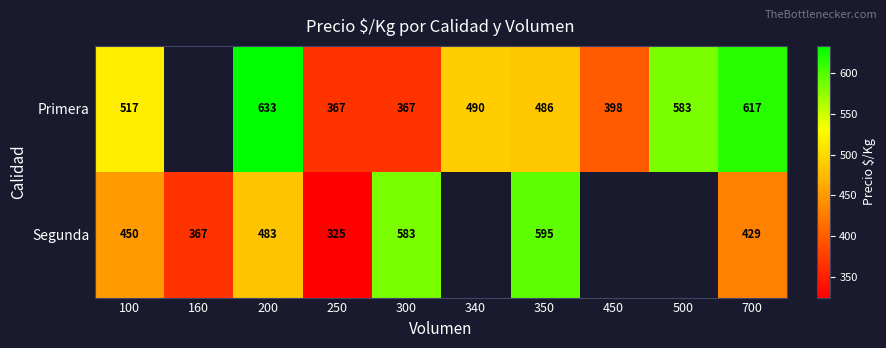

What is the total value across all series at 100?

967